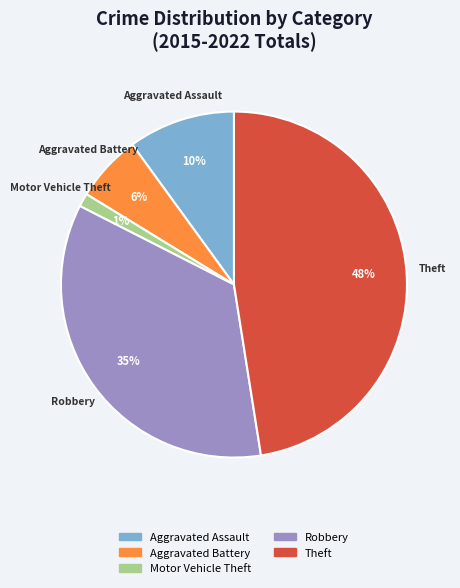

The Aggravated Battery slice represents 6% of the pie. True or false?

True